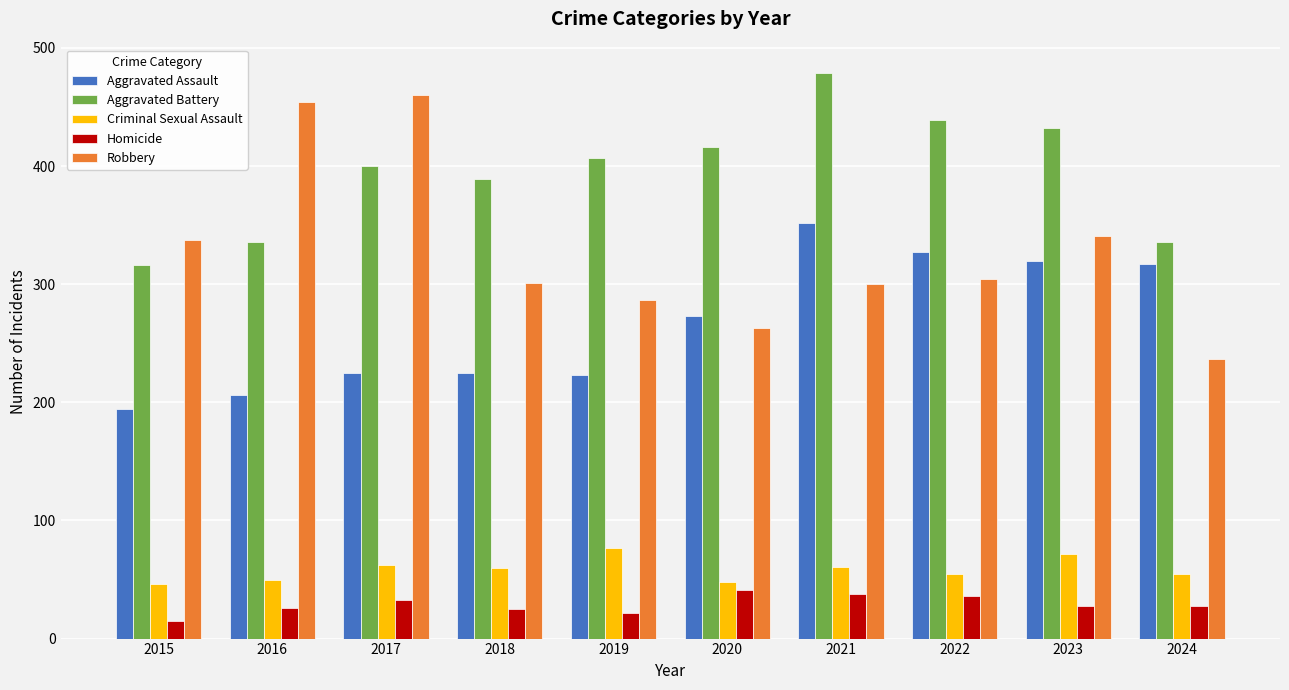

What is the difference between the Robbery values at 2024 and 2022?

67